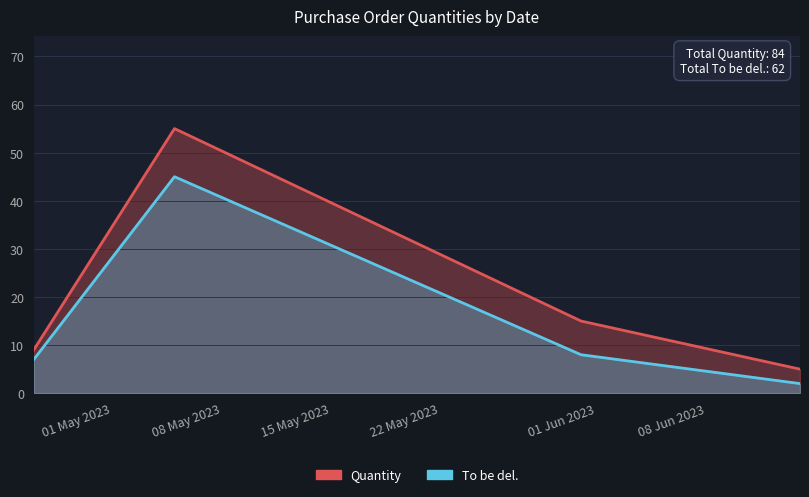

What is the average value of the Quantity series?

21